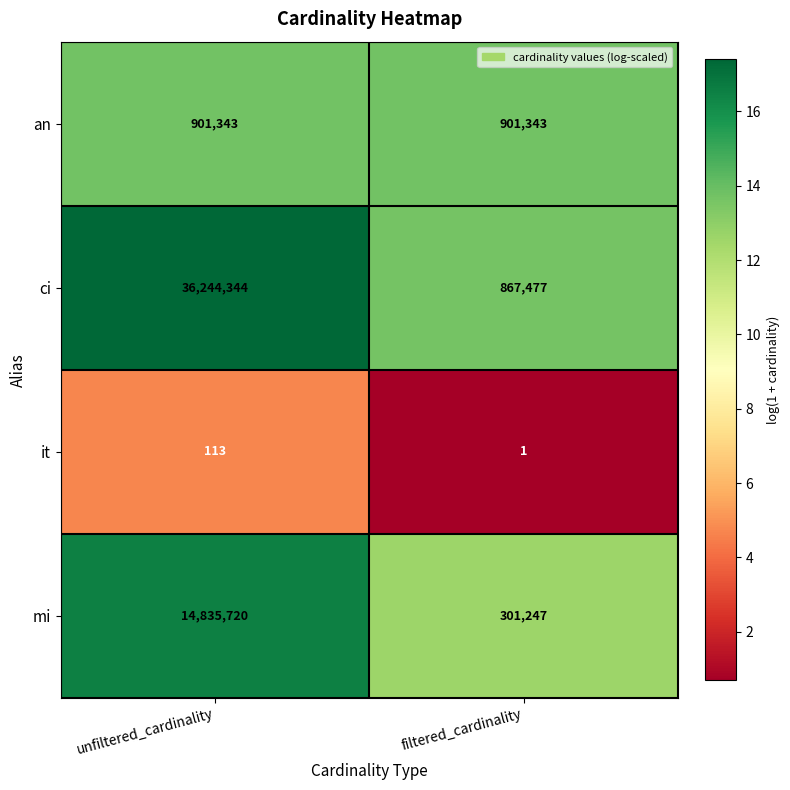

True or false: an has a value of 901343 at unfiltered_cardinality.

True